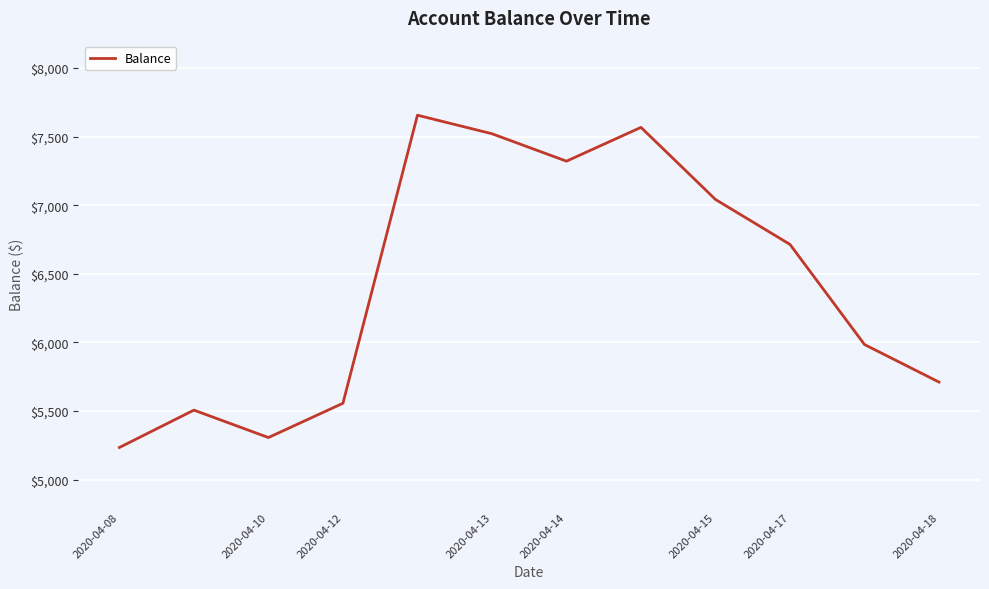

What is the minimum value shown in the chart?

5234.1